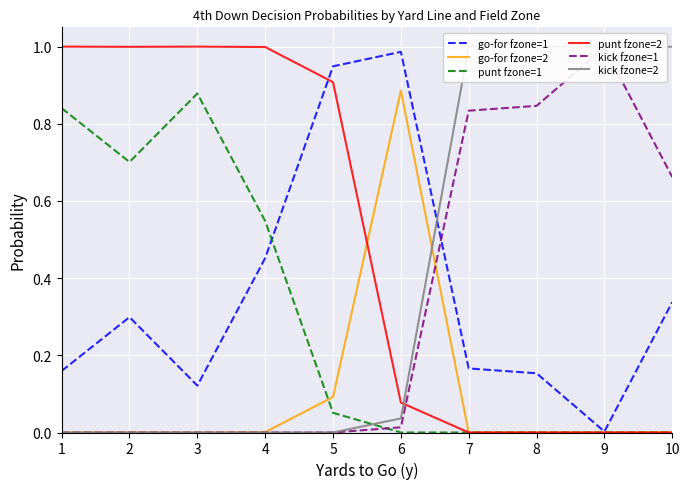

Count the number of categories in the chart.

10